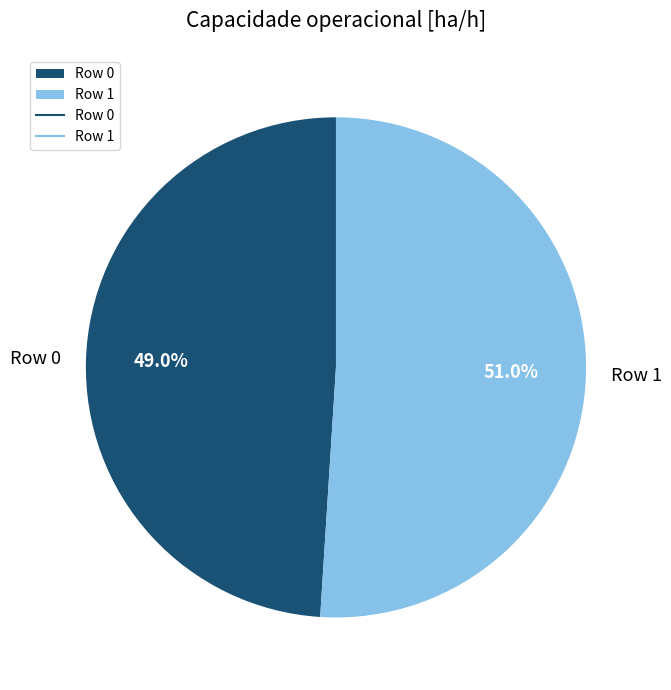

How many slices are in this pie chart?

2